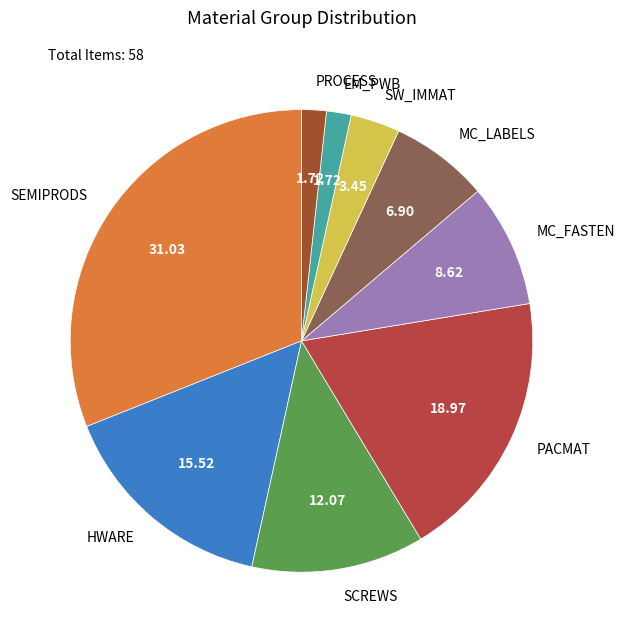

How many segments does this pie chart have?

9